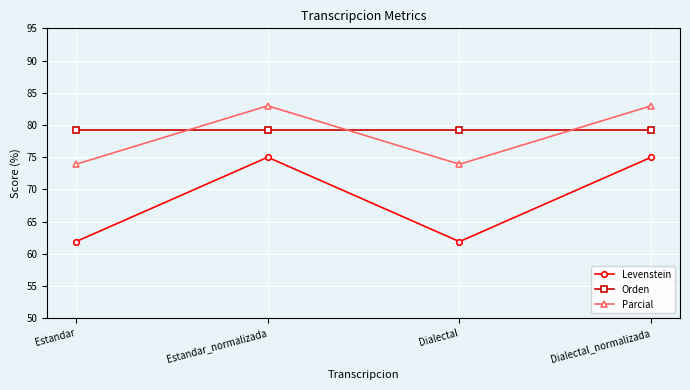

Where is the first local maximum for Parcial?

Estandar_normalizada